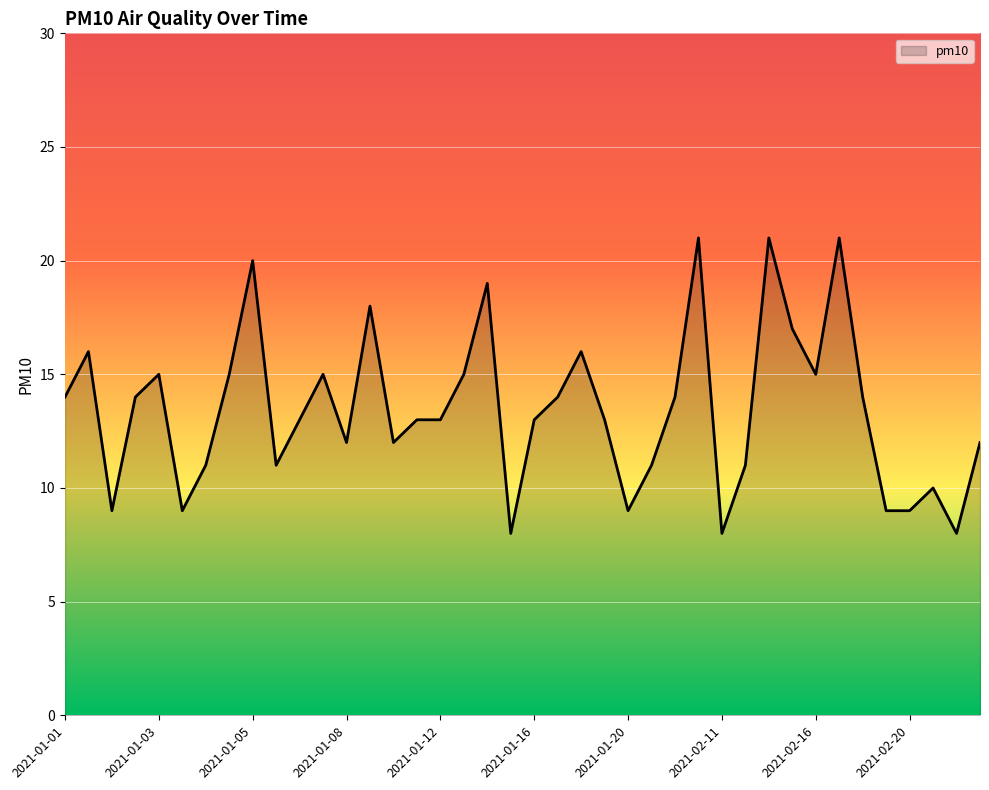

Does the chart display data point markers on the line(s)?

No